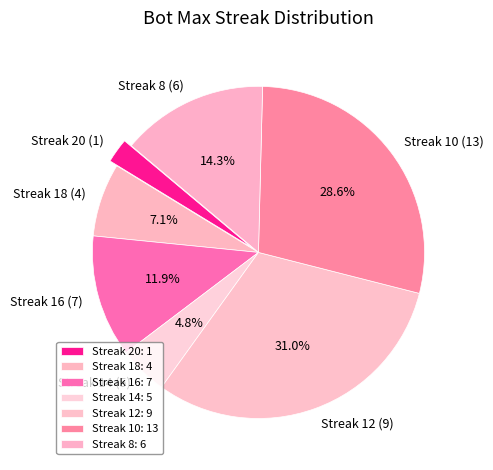

Do Streak 18 (4) and Streak 14 (5) together represent more than half of the pie?

No